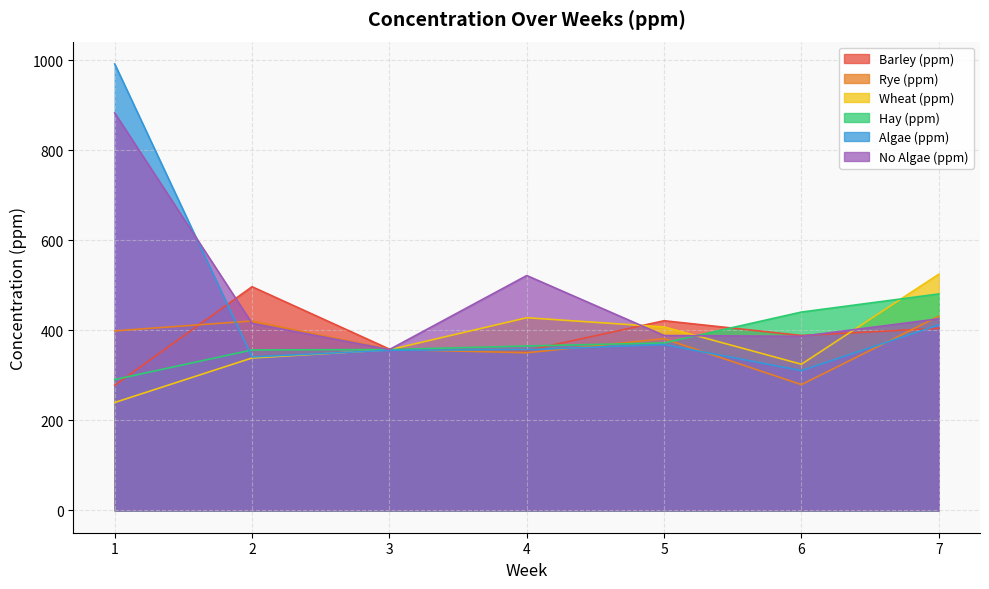

Reading left to right, list all the values displayed in this chart.

Barley (ppm): 277.7	496.7	358.1	354.8	421.1	388.4	404.4
Rye (ppm): 398.7	420.6	357.6	350.0	381.3	279.3	431.2
Wheat (ppm): 239.6	338.5	356.7	427.8	407.4	324.6	524.5
Hay (ppm): 290.5	356.3	357.1	365.1	371.9	440.5	480.7
Algae (ppm): 991.3	340.8	355.7	356.9	368.3	310.4	412.0
No Algae (ppm): 882.6	415.3	357.1	521.5	388.3	386.5	425.5